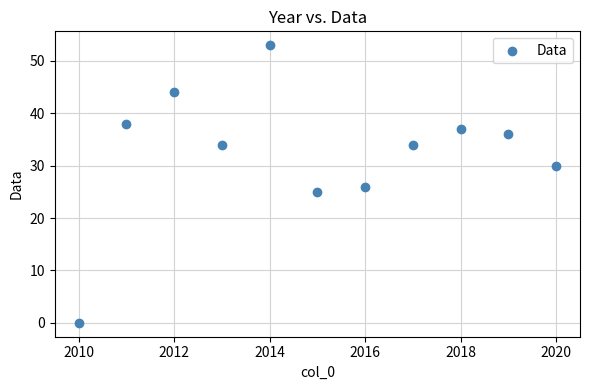

What is the range of Y values (max minus min)?

53